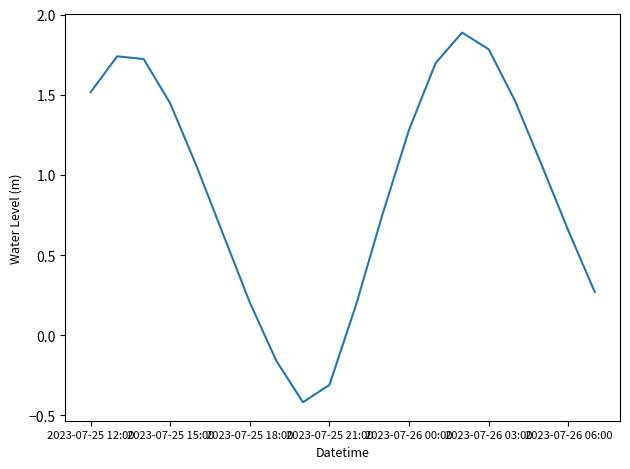

What is the difference between the maximum and minimum values?

2.3